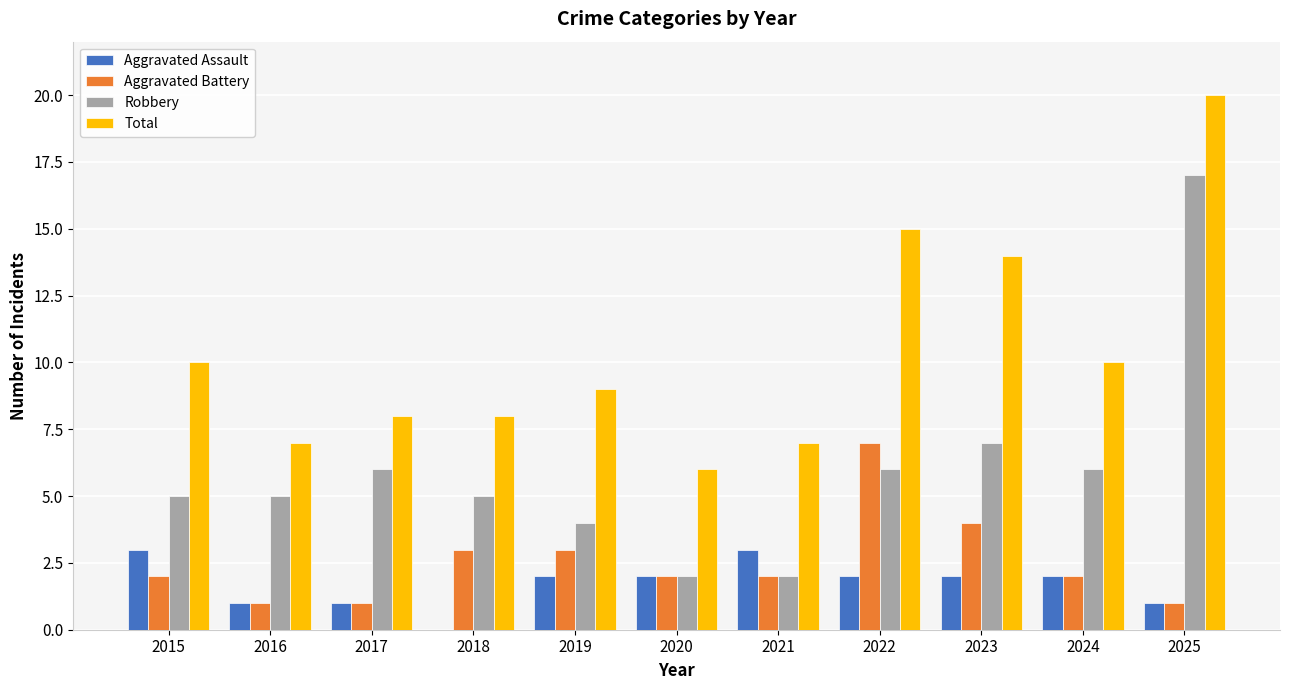

What is the average value of the Aggravated Assault series?

2